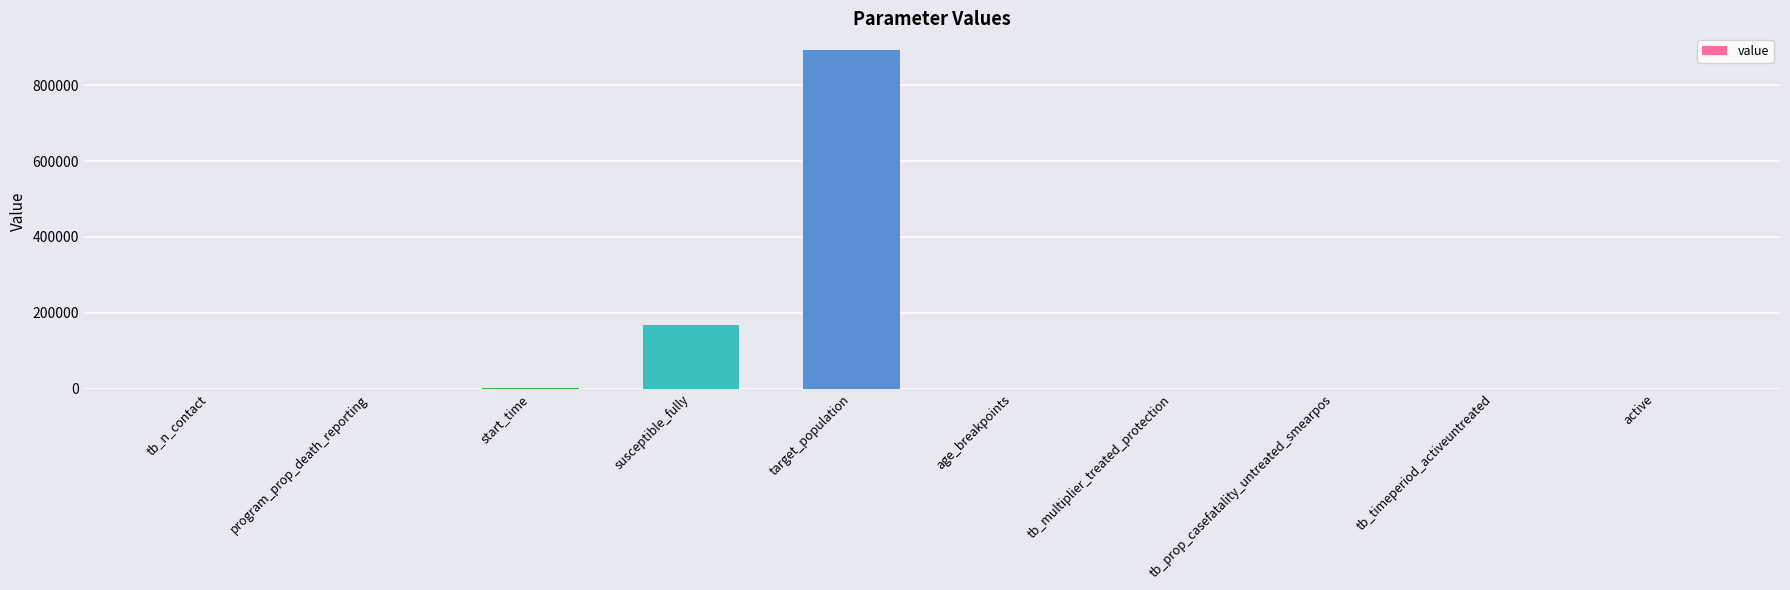

Where is the data nearest to the value 446000?

susceptible_fully